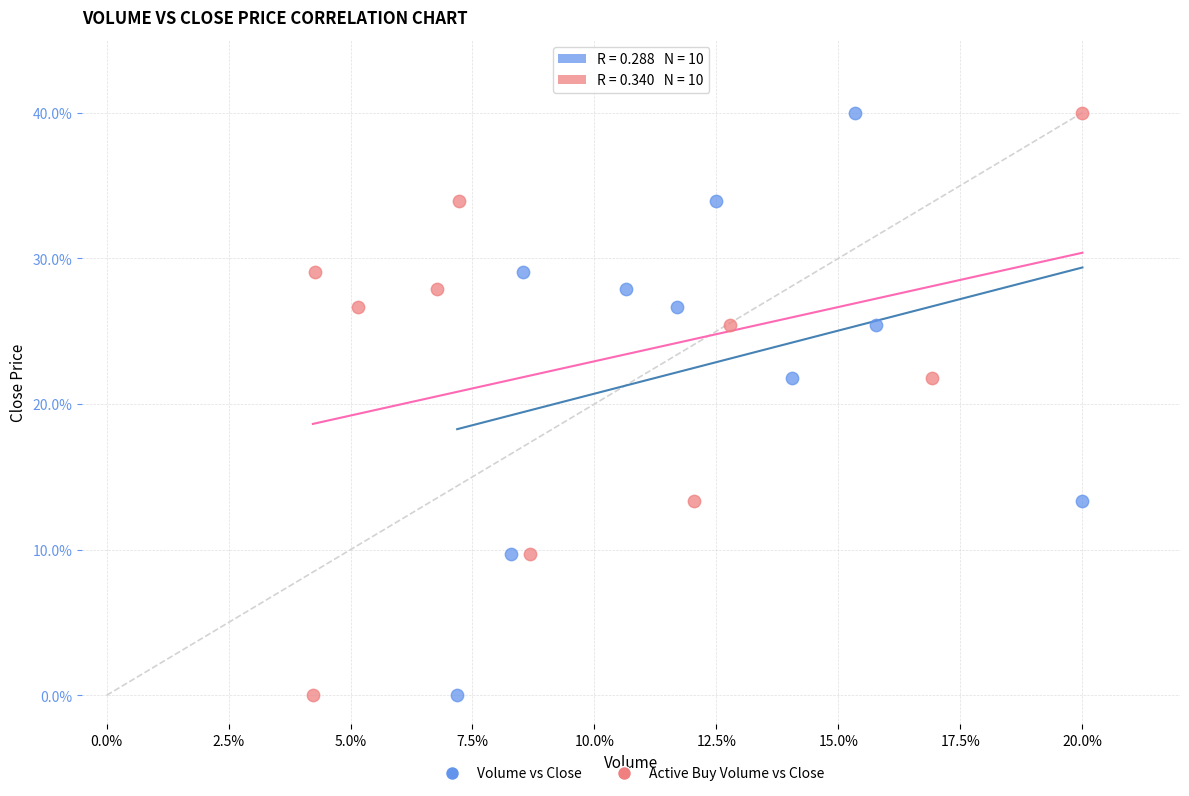

What are all the series names shown in the legend?

Volume vs Close, Active Buy Volume vs Close